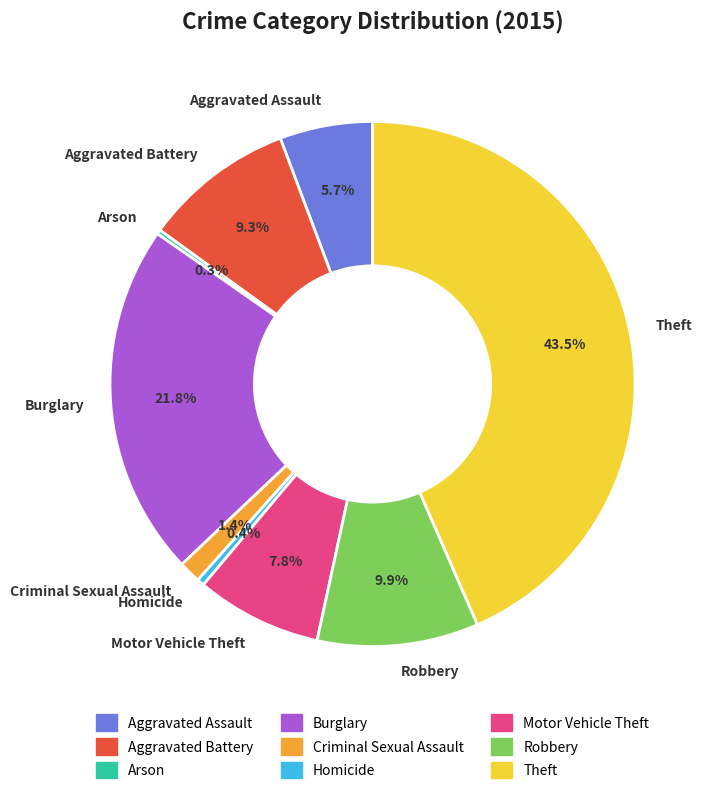

What percentage is NOT represented by Criminal Sexual Assault?

98.6%